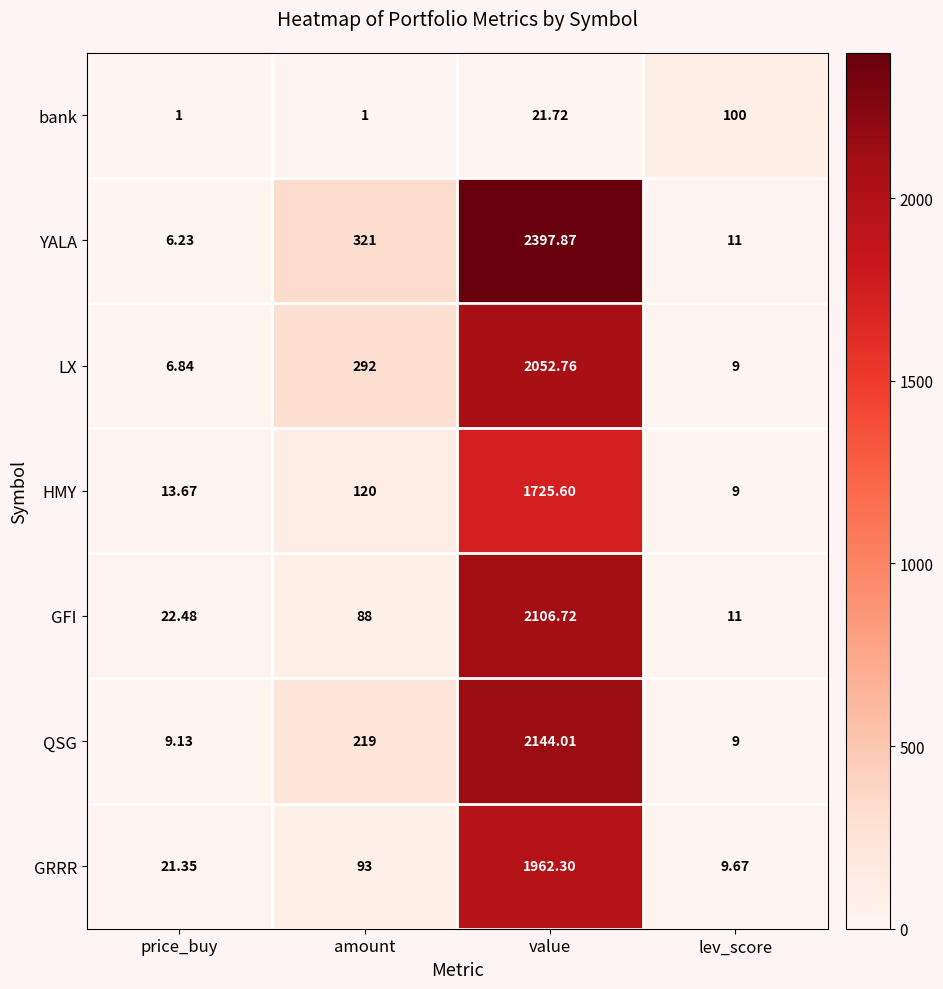

At which label does bank first exceed 21?

value